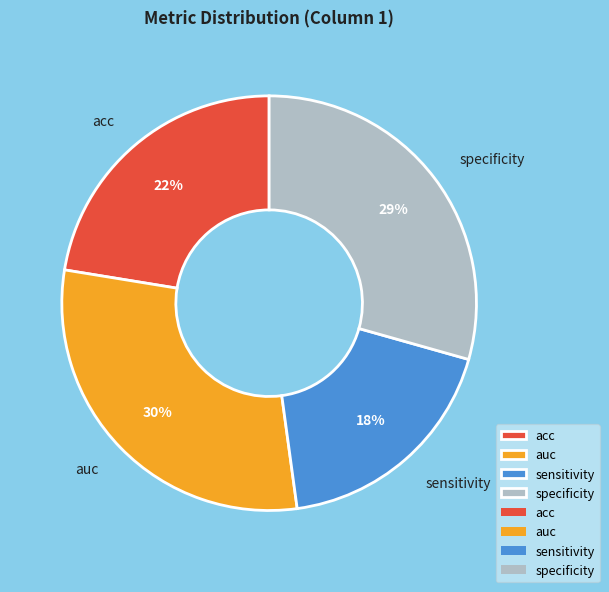

Do auc and acc together represent more than half of the pie?

Yes